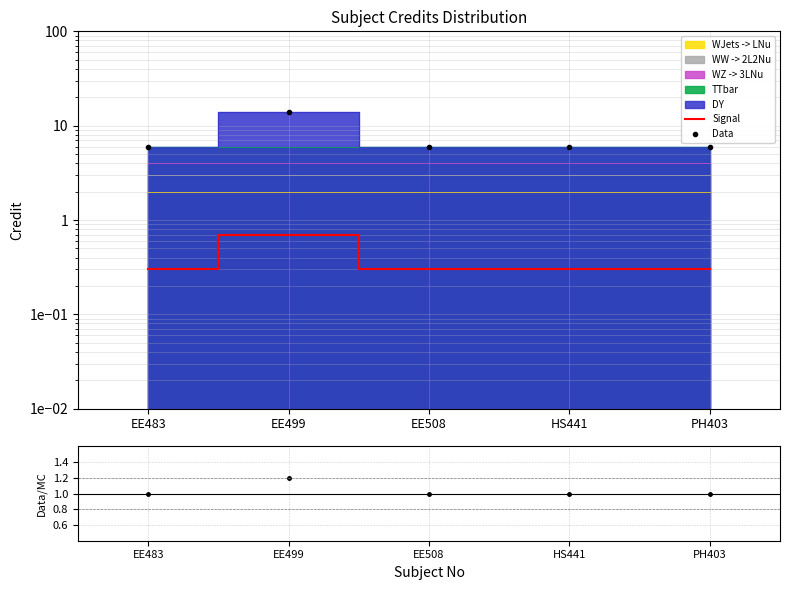

Between EE483 and EE508, which is larger?

EE483